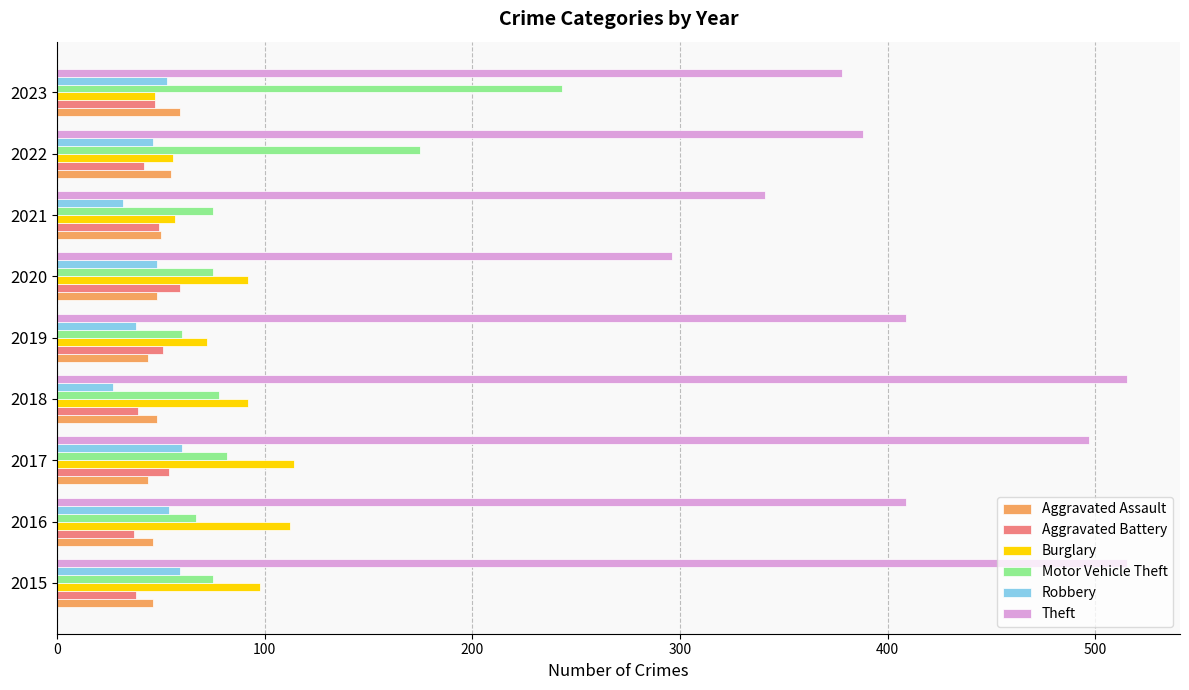

Is it true that Aggravated Battery equals 59 at 2020?

True